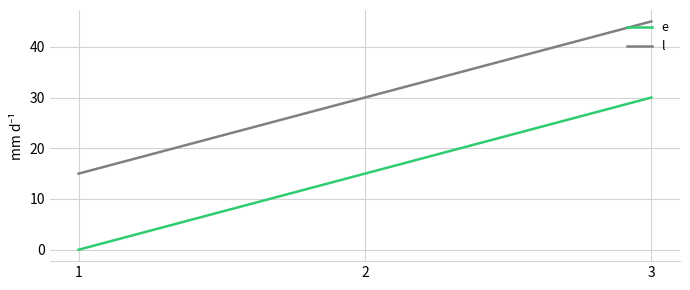

Count the l values in the range 15 to 45.

3